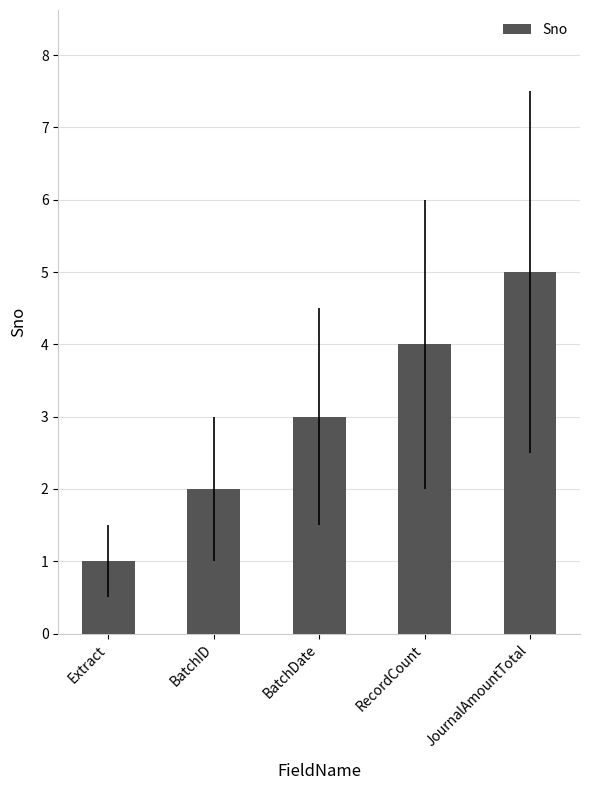

Reading left to right, extract all data points from this chart.

1	2	3	4	5